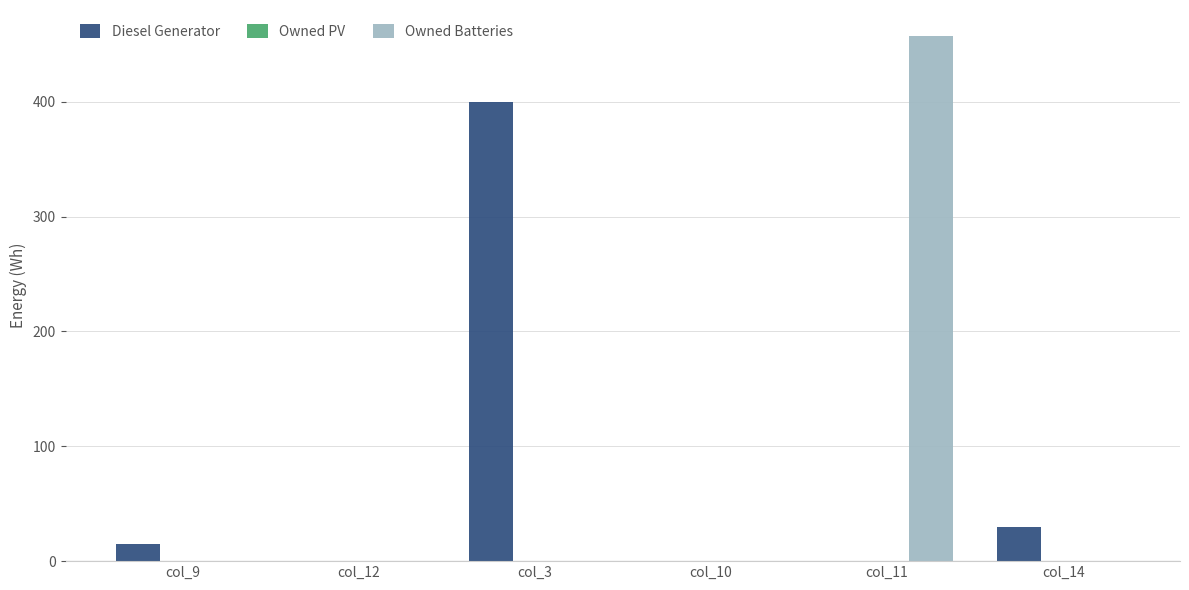

Where is Diesel Generator nearest to the value 200?

col_14